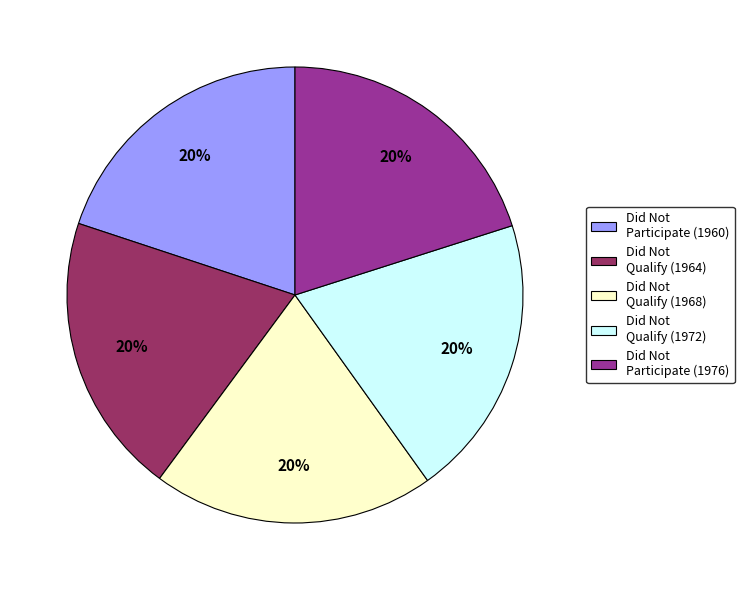

Is the sum of Did Not Participate (1976) and Did Not Qualify (1968) greater than half?

No